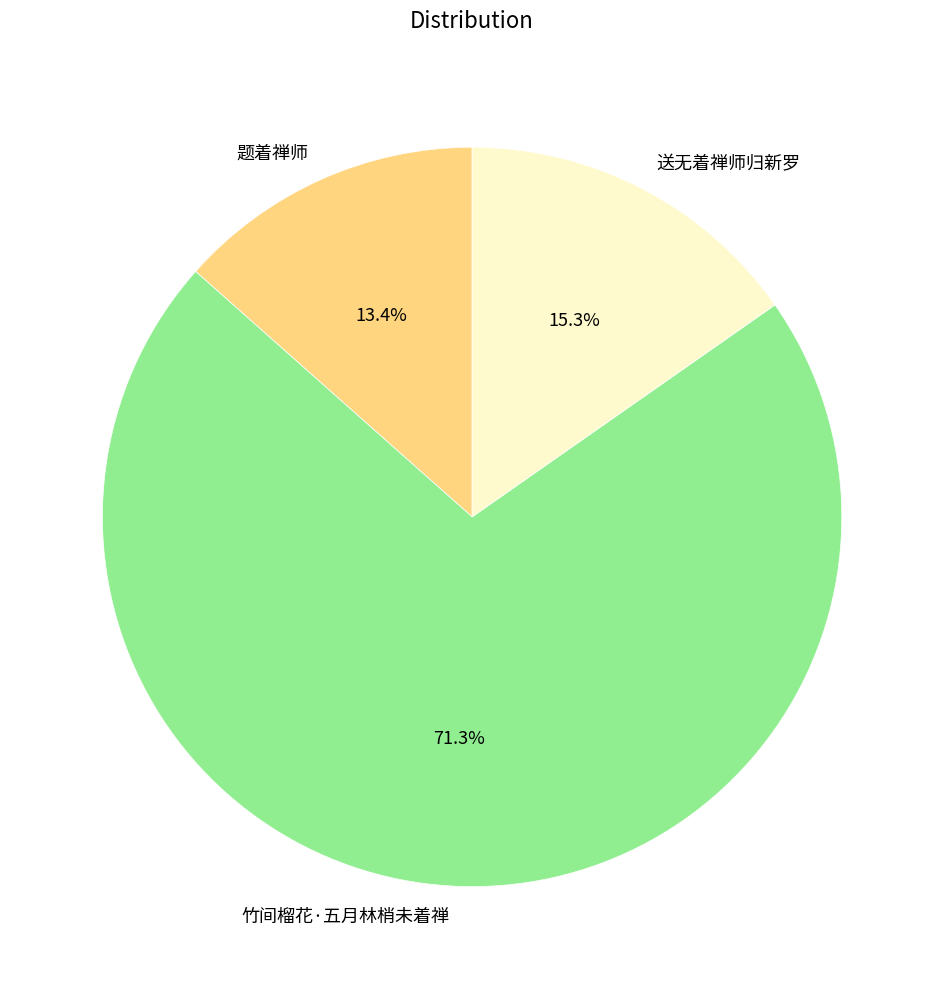

Which slice represents more than half of the pie?

竹间榴花·五月林梢未着禅